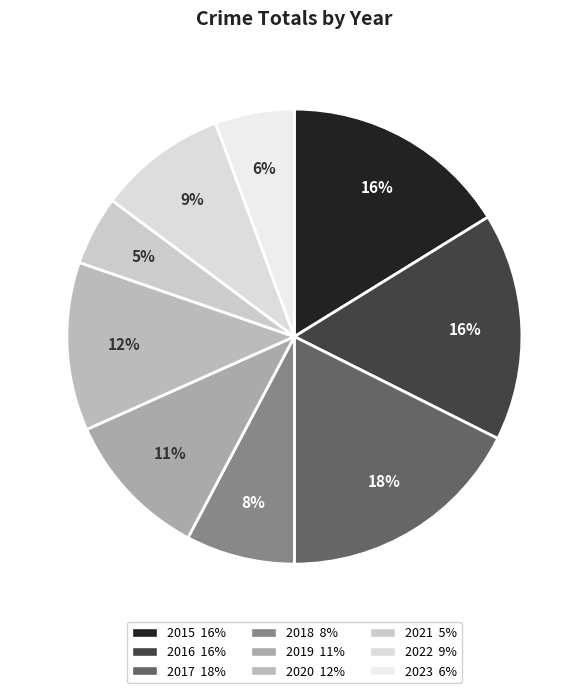

Is it true that 2021 is 14% of the pie?

False